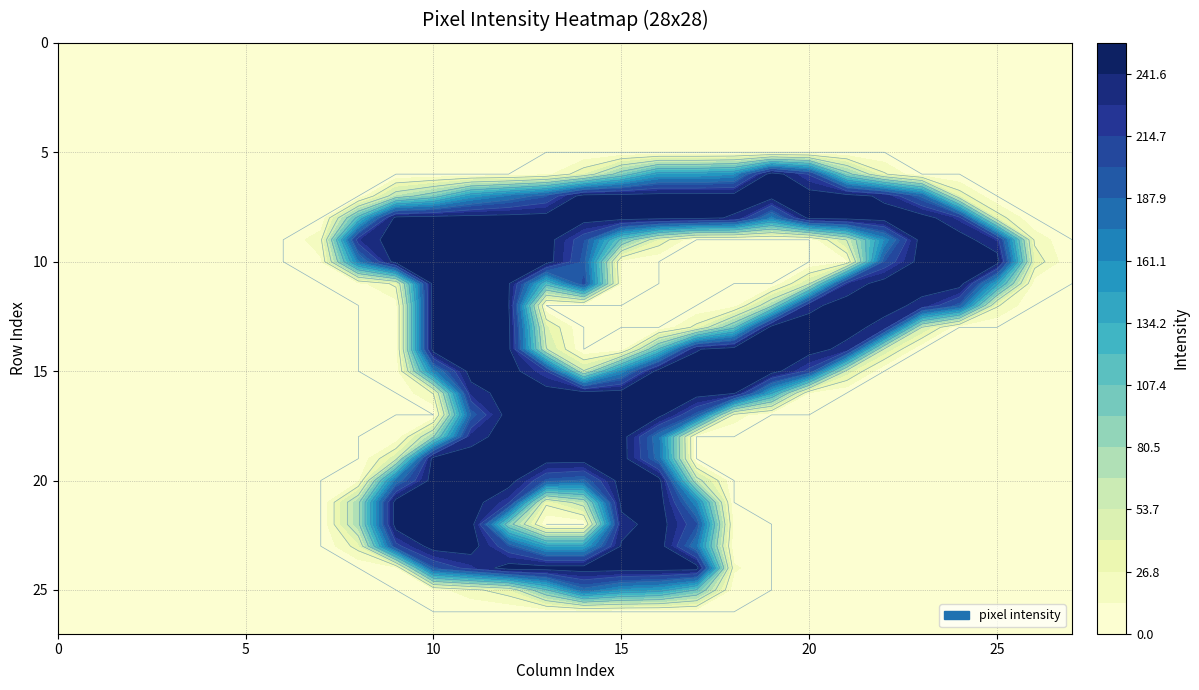

Which has a higher value, 6 or 4?

6